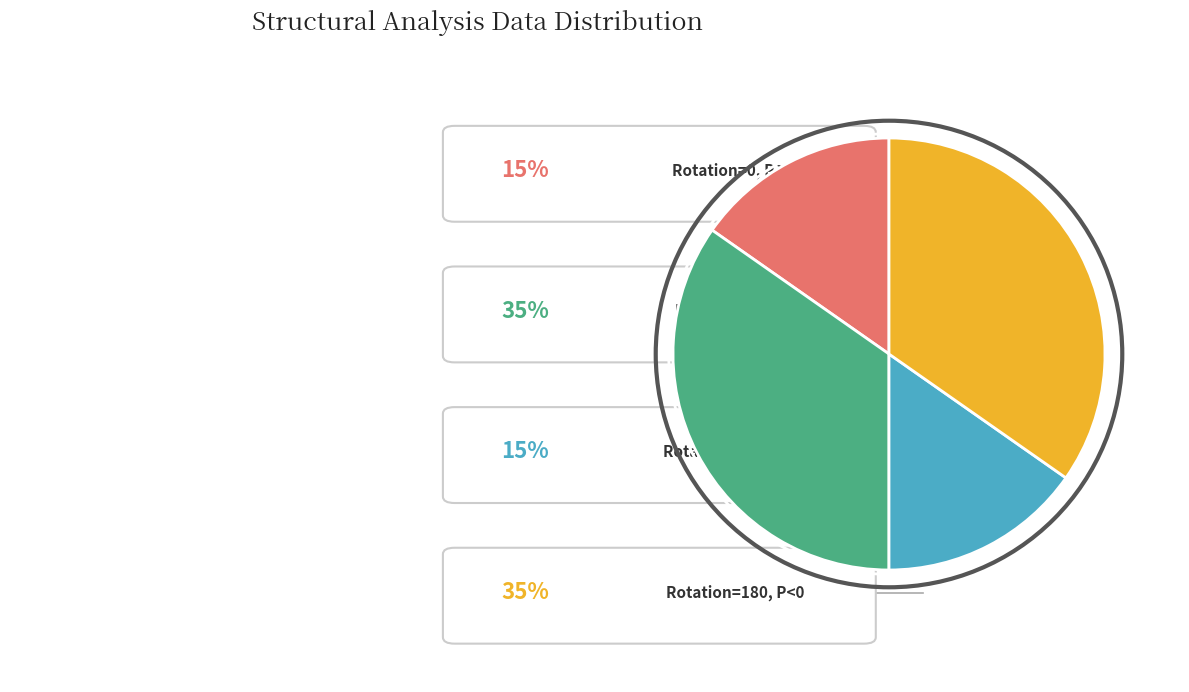

Is there a majority slice in this chart?

No